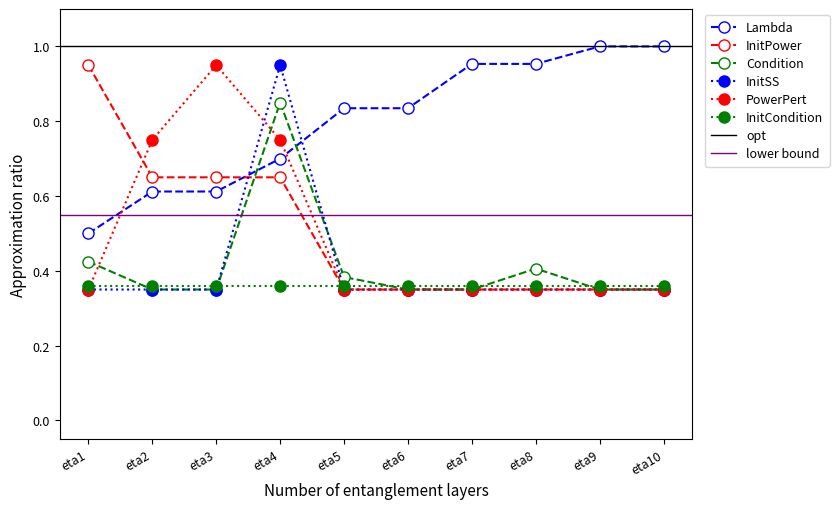

What is the spread (max minus min) of values at eta3?

0.6